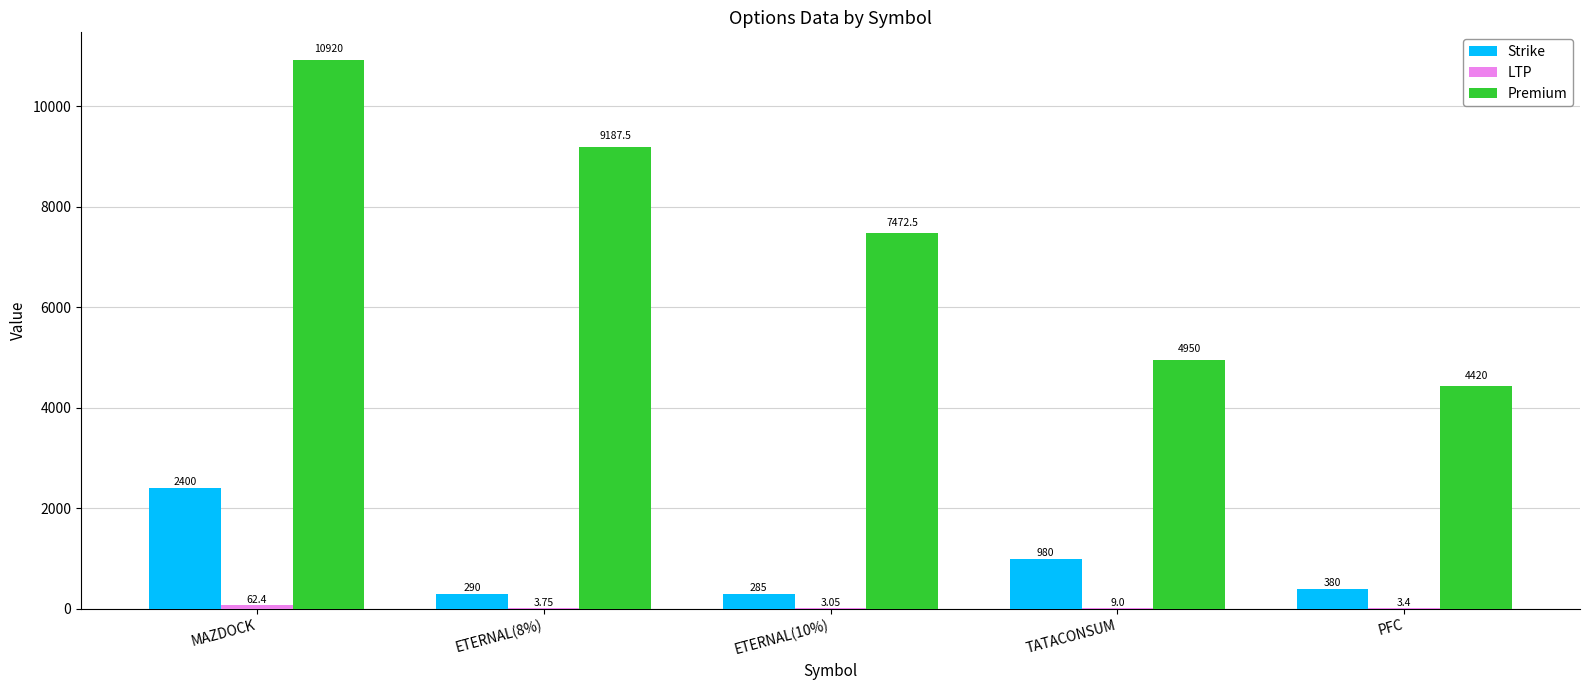

Which series has the largest range (max minus min)?

Premium